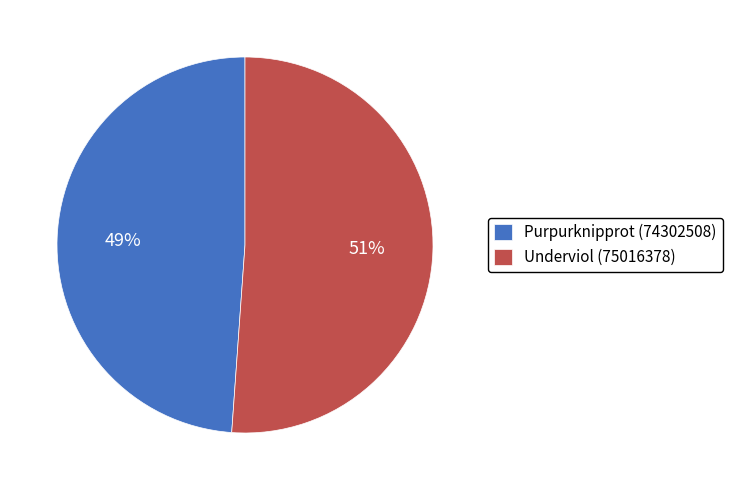

Do Purpurknipprot (74302508) and Underviol (75016378) together represent more than half of the pie?

Yes